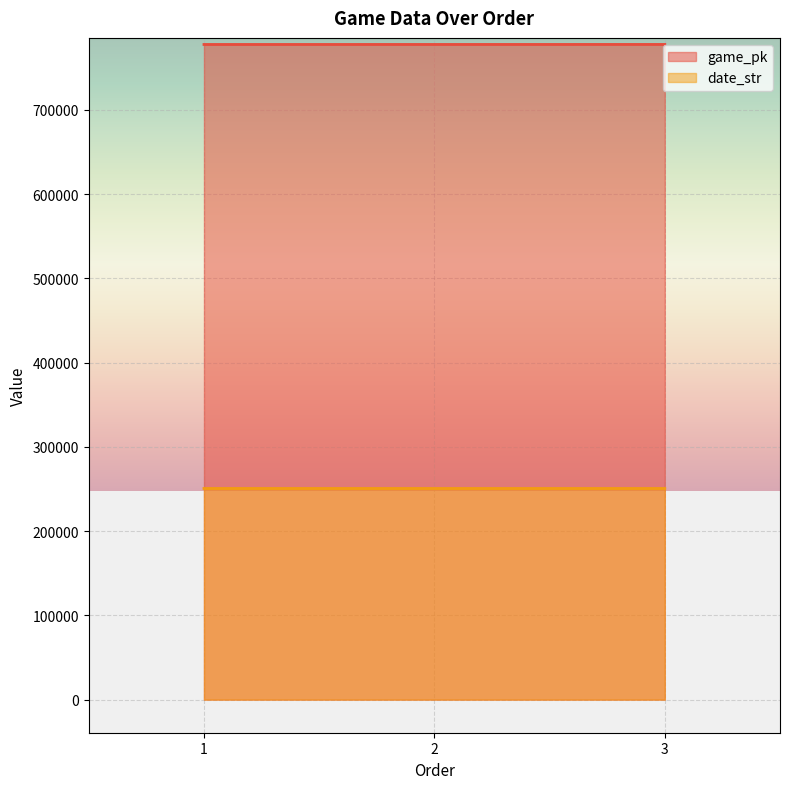

List the series in order of their overall mean, lowest first.

date_str, game_pk